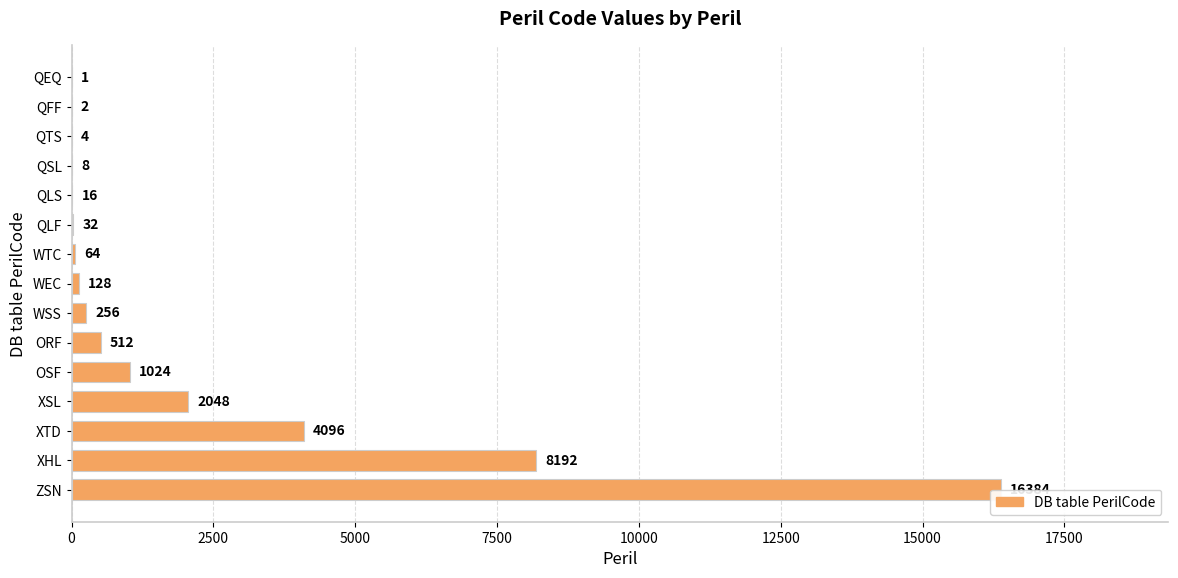

What is the value of the 12th bar from the left?

2048